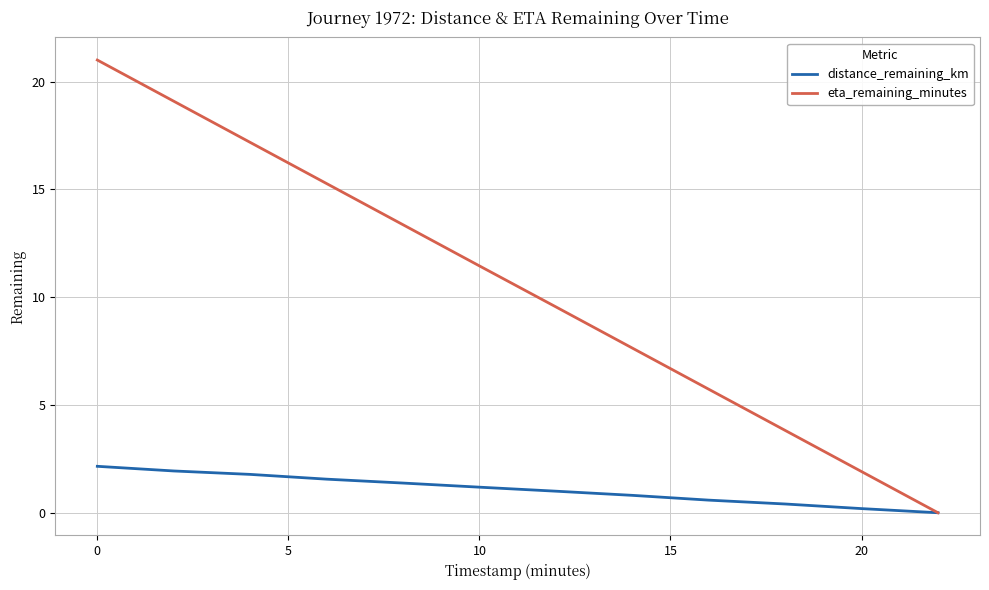

Which series has the largest range (max minus min)?

eta_remaining_minutes